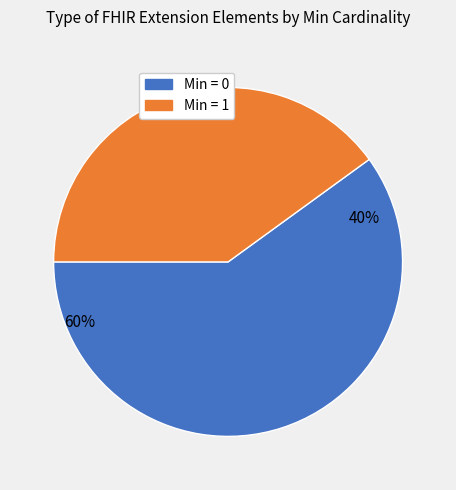

Is Extension the majority of the pie?

No